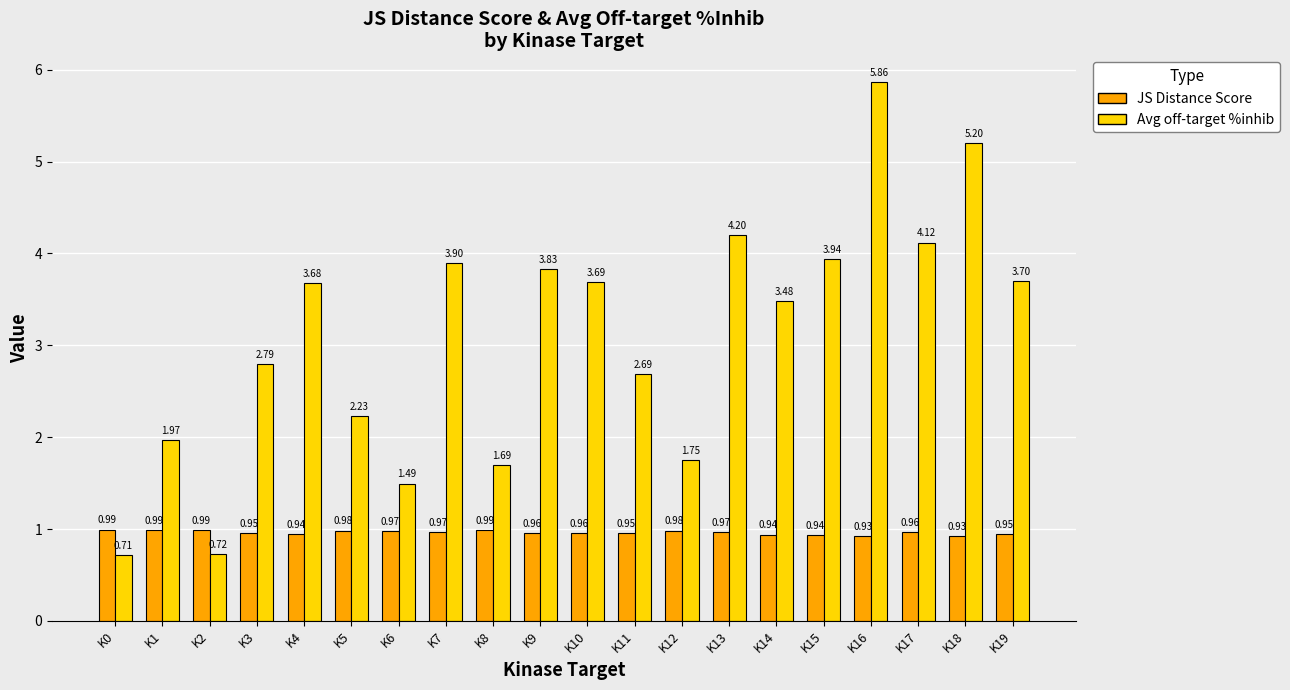

What is the total value across all series at K17?

5.1